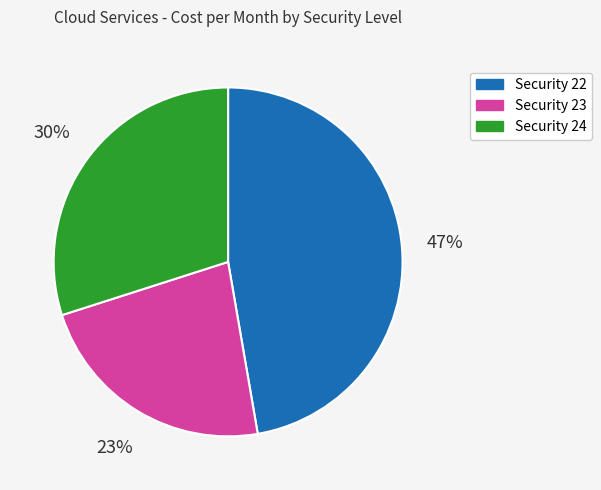

What is the ratio of the value at Security 24 to the value at Security 22?

0.6